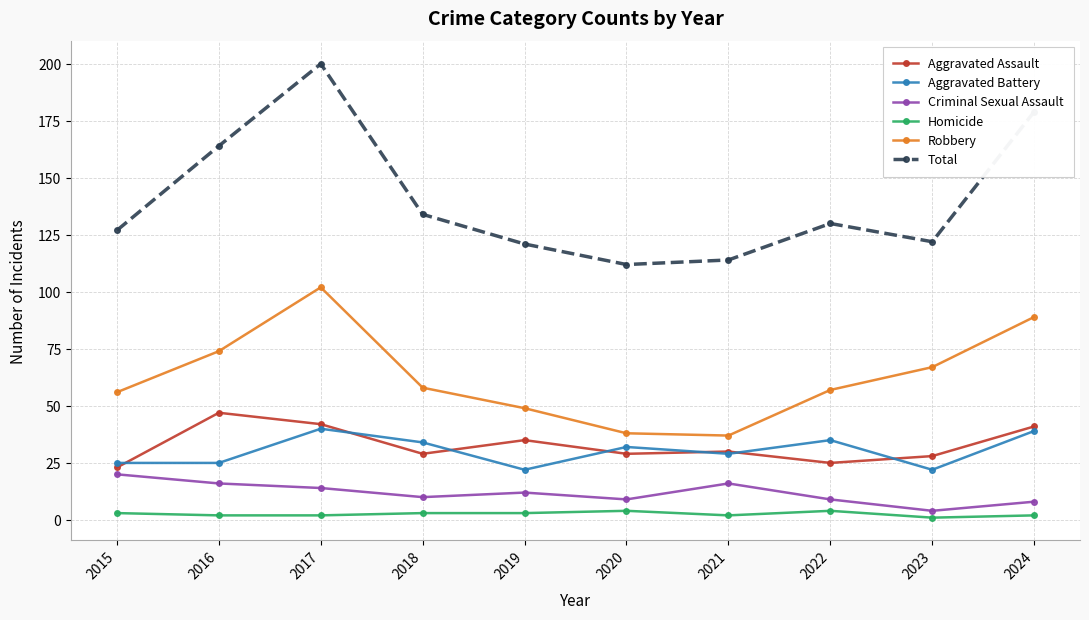

How many data points in Total are less than 130?

5